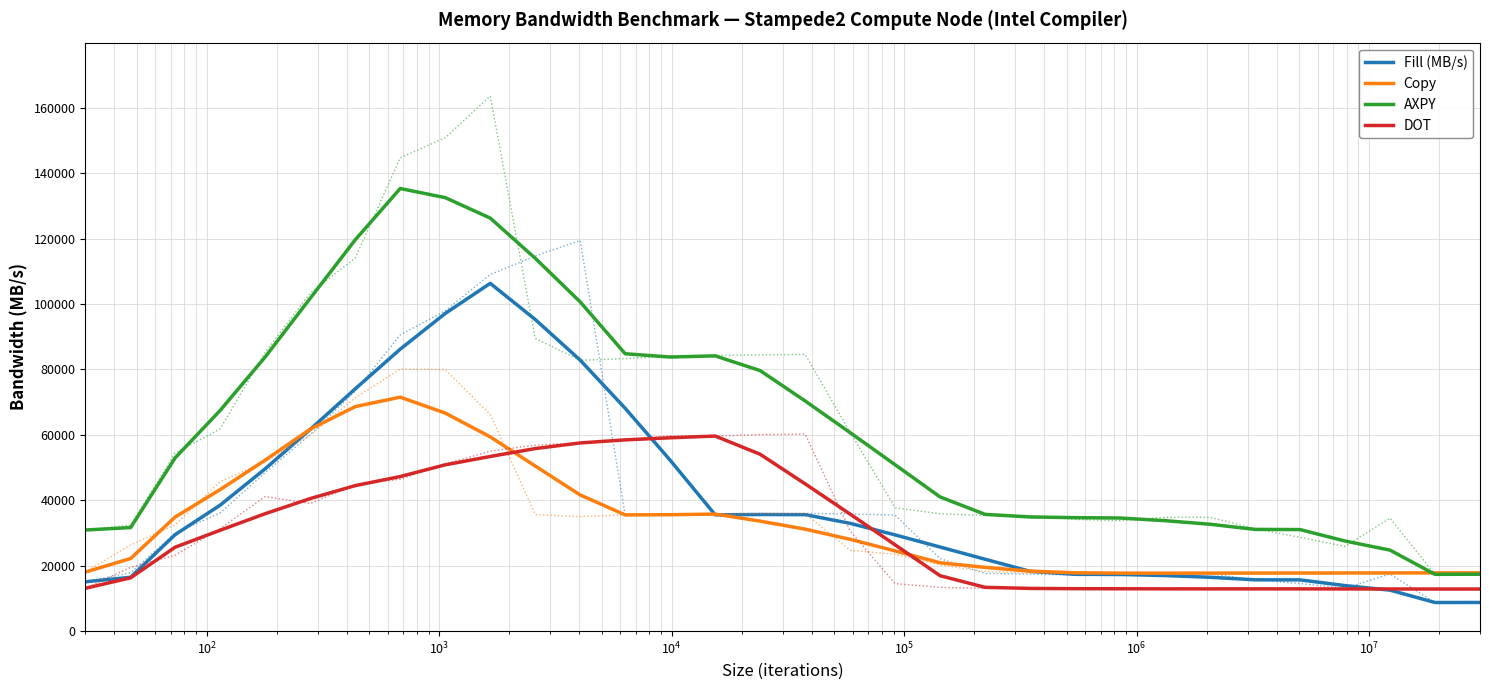

List the series in order of their peak value, highest first.

AXPY, Fill (MB/s), Copy, DOT